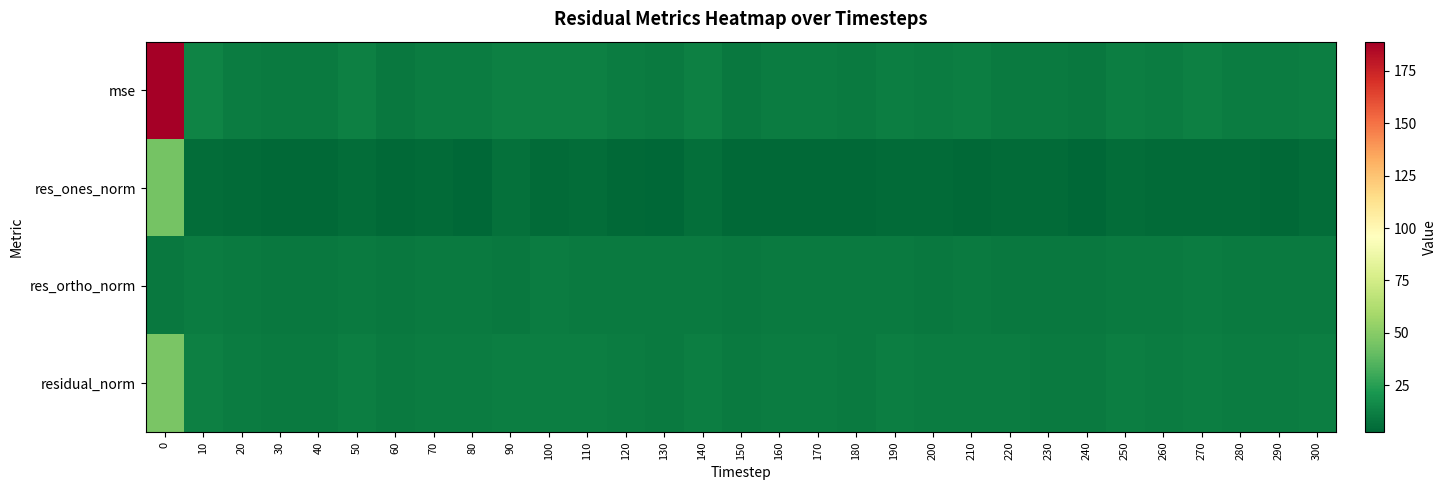

How many categories are shown in the chart?

31